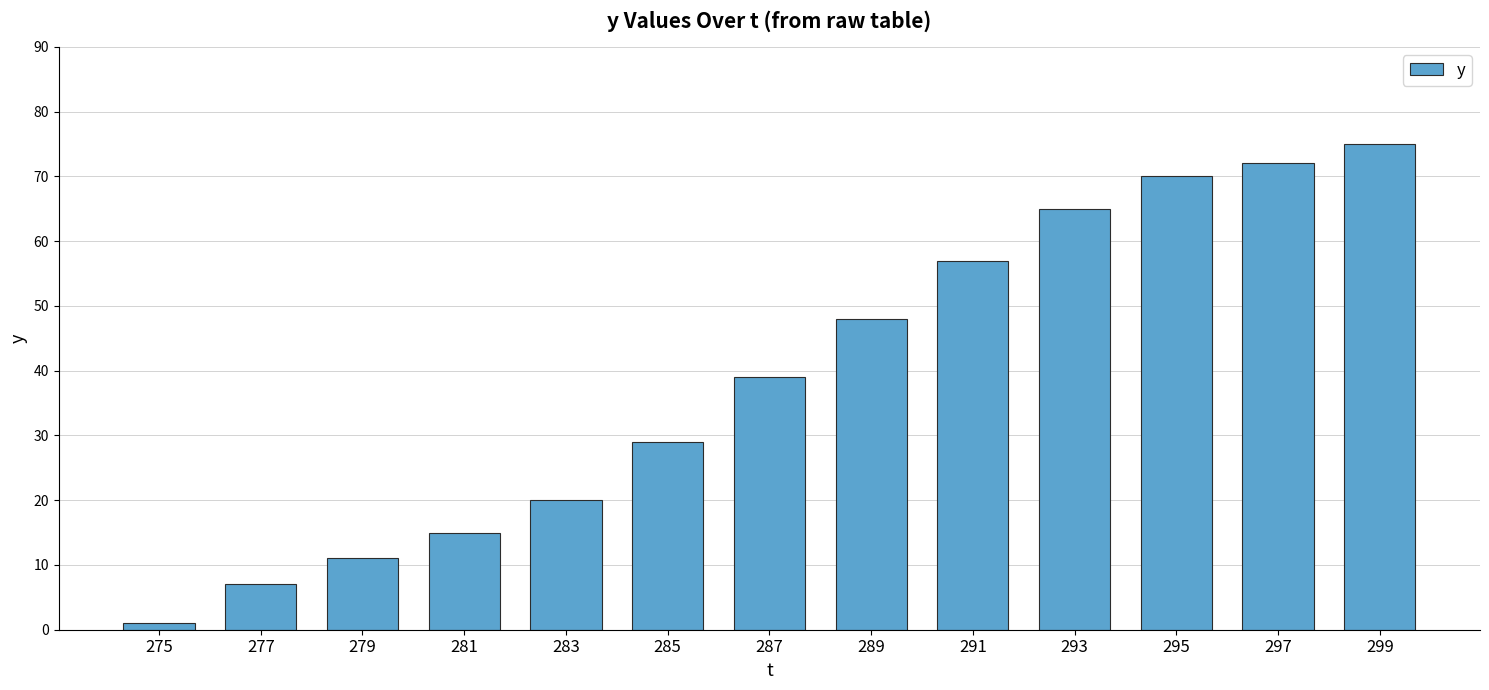

Rank the categories by value from lowest to highest.

275, 277, 279, 281, 283, 285, 287, 289, 291, 293, 295, 297, 299